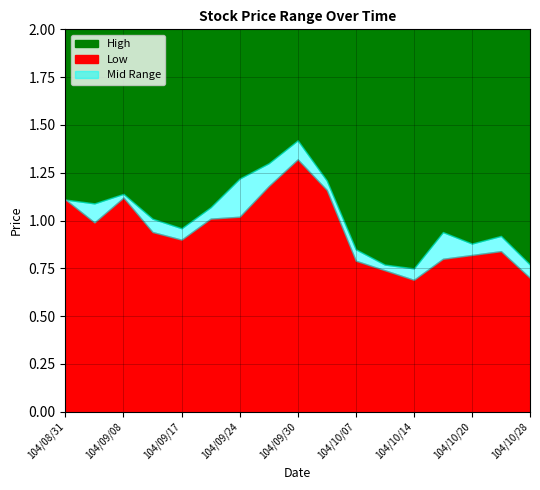

What is the total value across all series at 104/10/20?

2.0